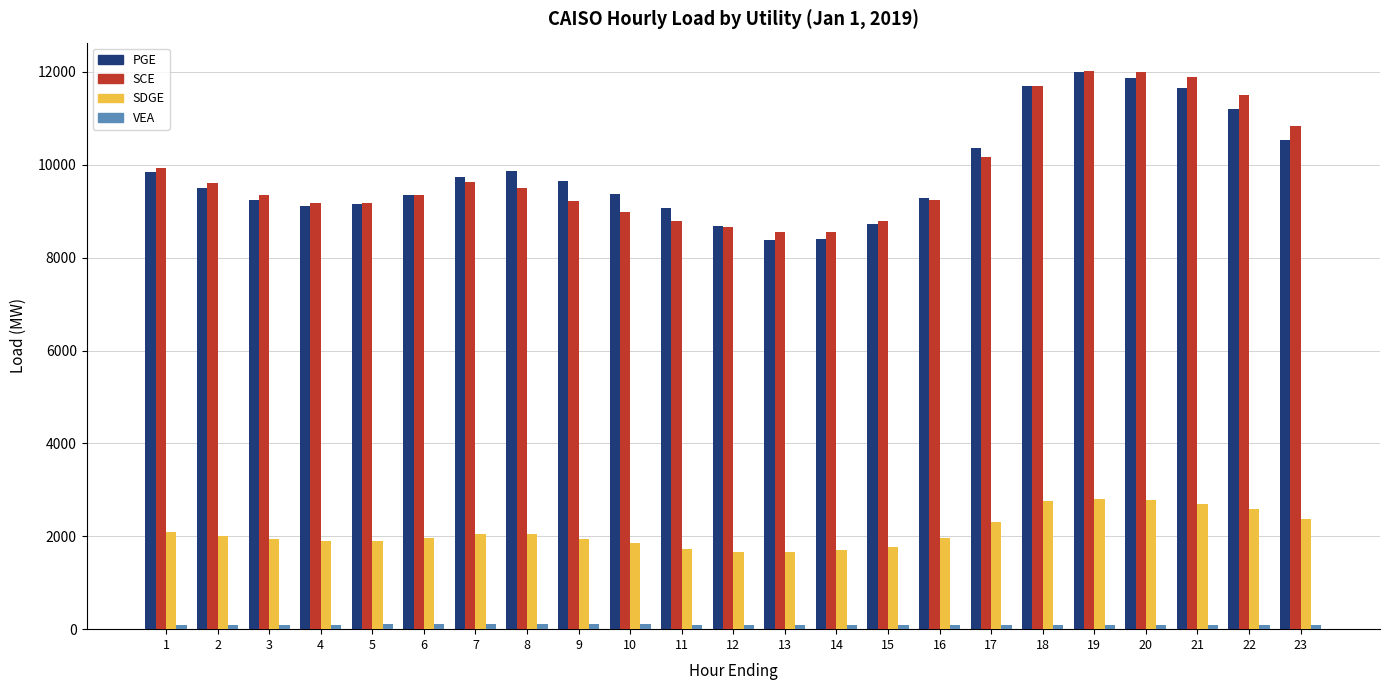

Which series has the widest spread of values?

PGE